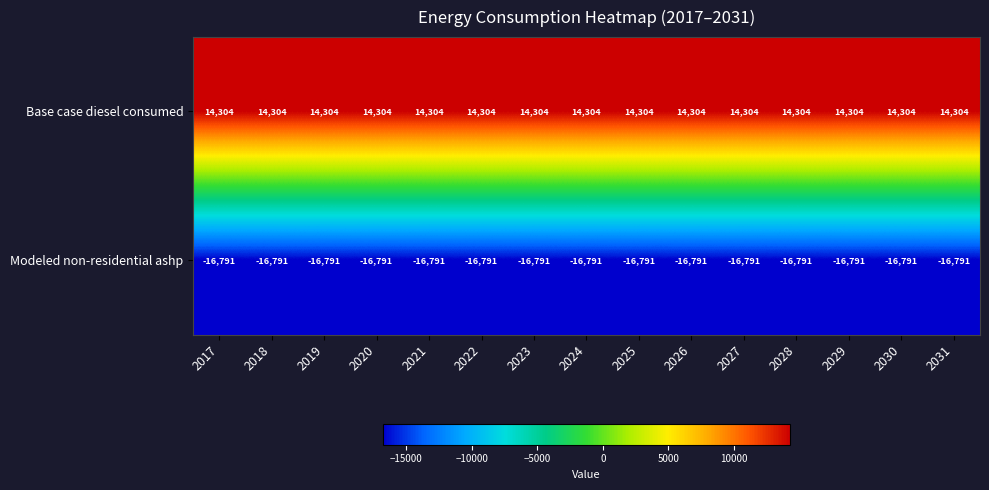

How many categories are shown in the chart?

15